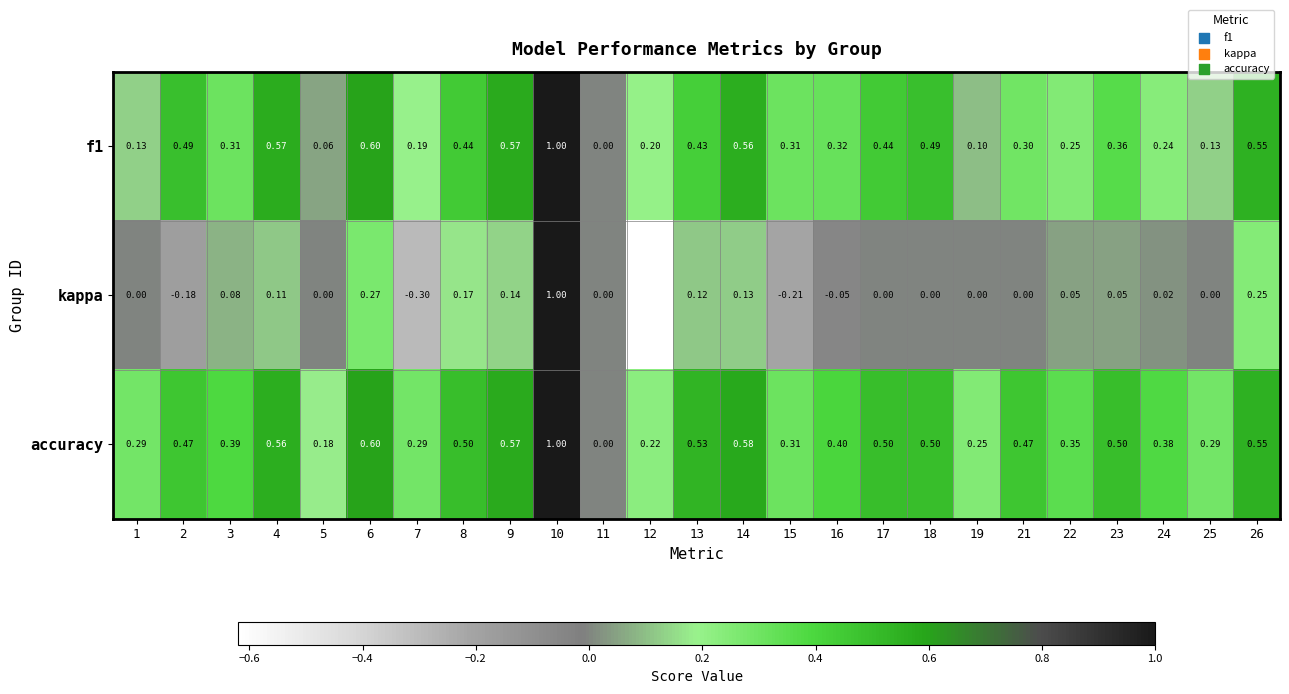

Is the value of kappa at 7 greater than the value of accuracy at 7?

No